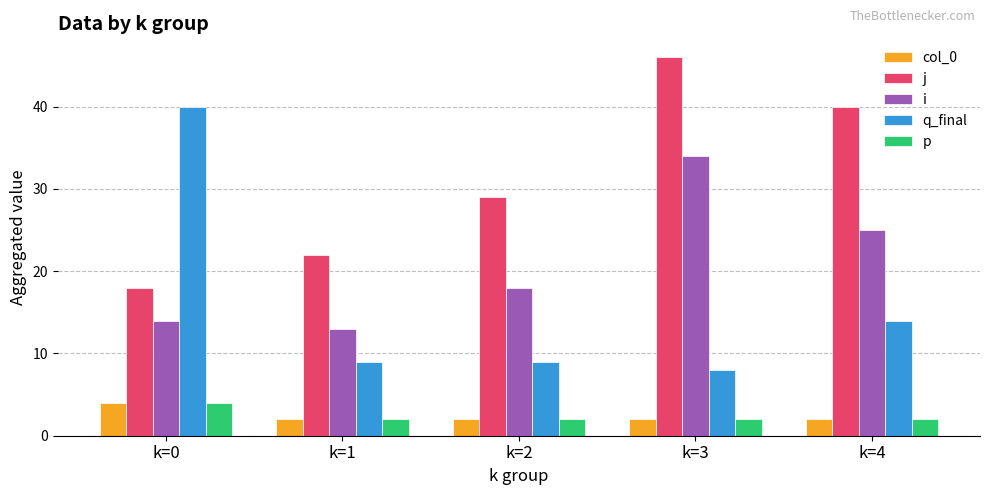

How many groups of bars are there?

5